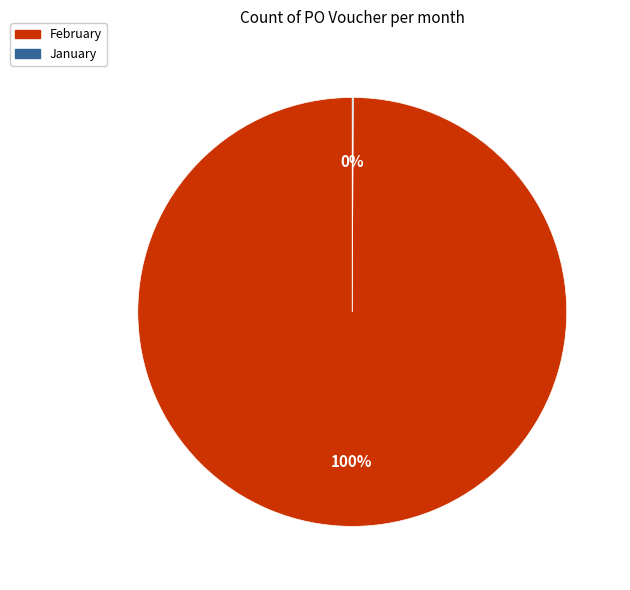

The February slice represents 100% of the pie. True or false?

True